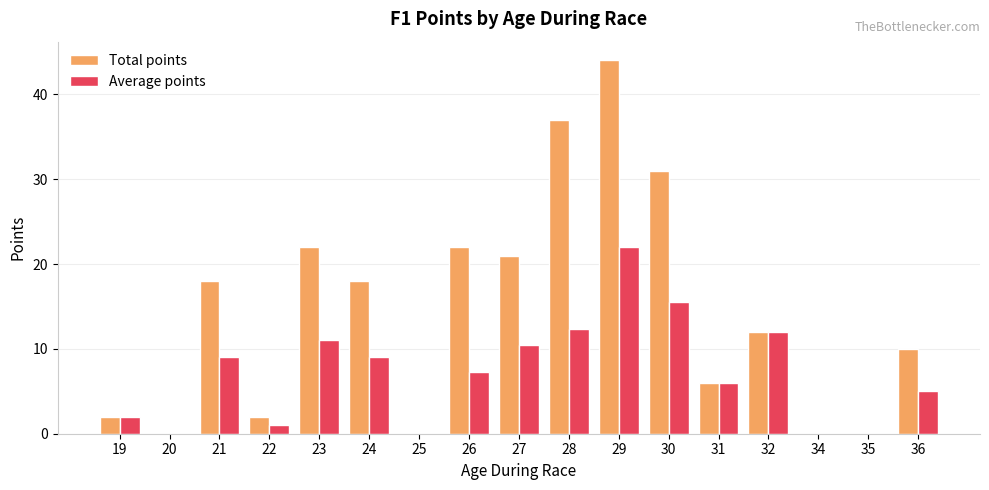

The value of Total points at 27 is 8.9. True or false?

False